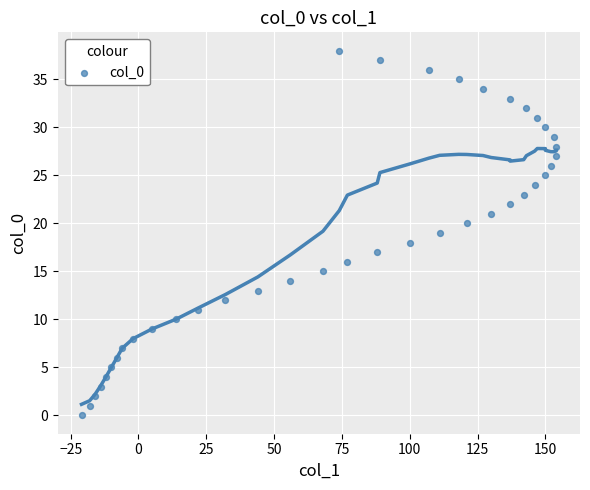

What is the range of Y values (max minus min)?

38